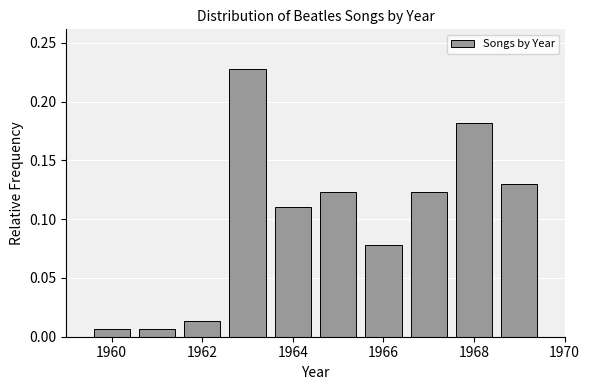

Which range on the x-axis has the tallest bar?

1962.5 to 1963.5